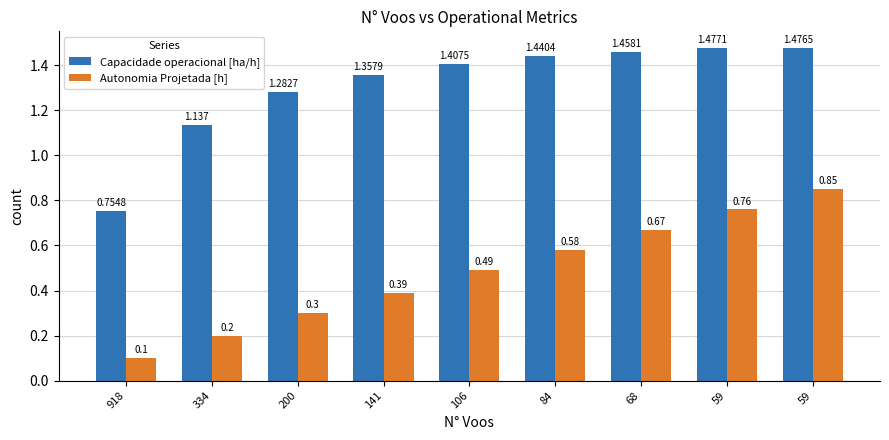

What are all the series names shown in the legend?

Capacidade operacional [ha/h], Autonomia Projetada [h]